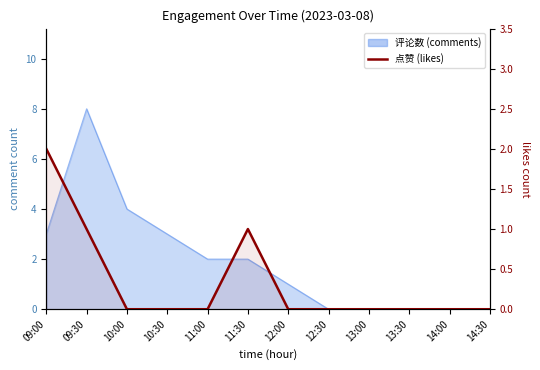

What is the difference between the values at 13:30 and 09:00?

2